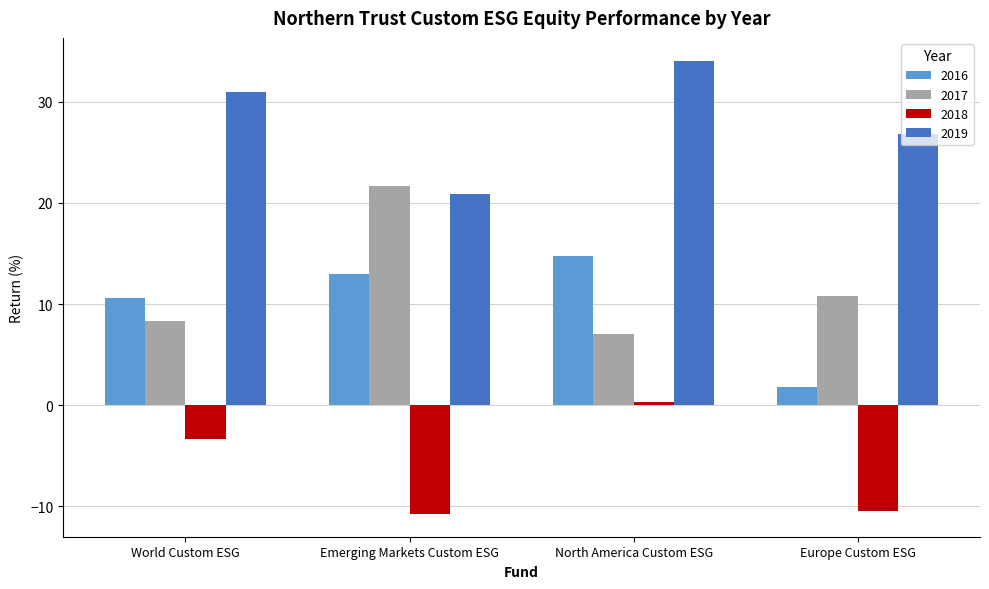

Is it true that 2017 equals 6.1 at Emerging Markets Custom ESG?

False